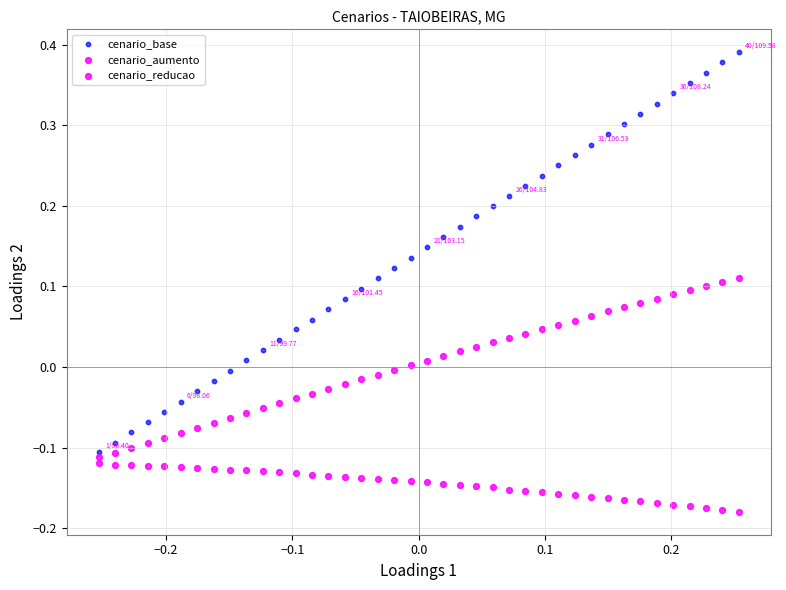

Count the number of points in this scatter plot.

120